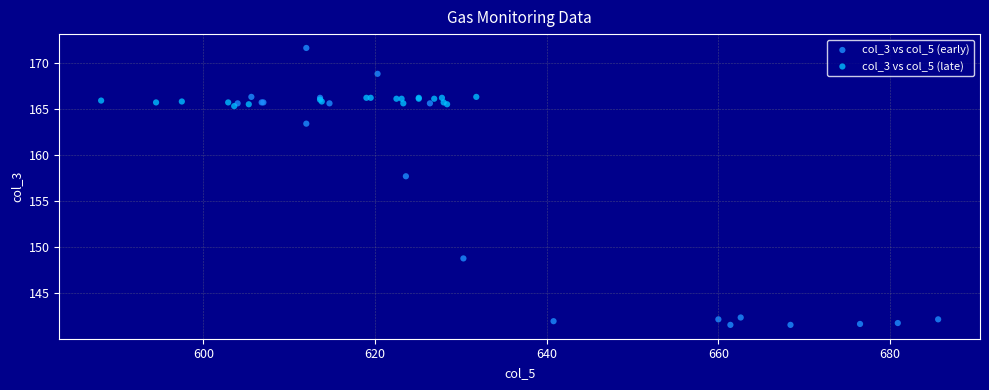

Which series has the largest Y range (max minus min)?

col_3 vs col_5 (early)